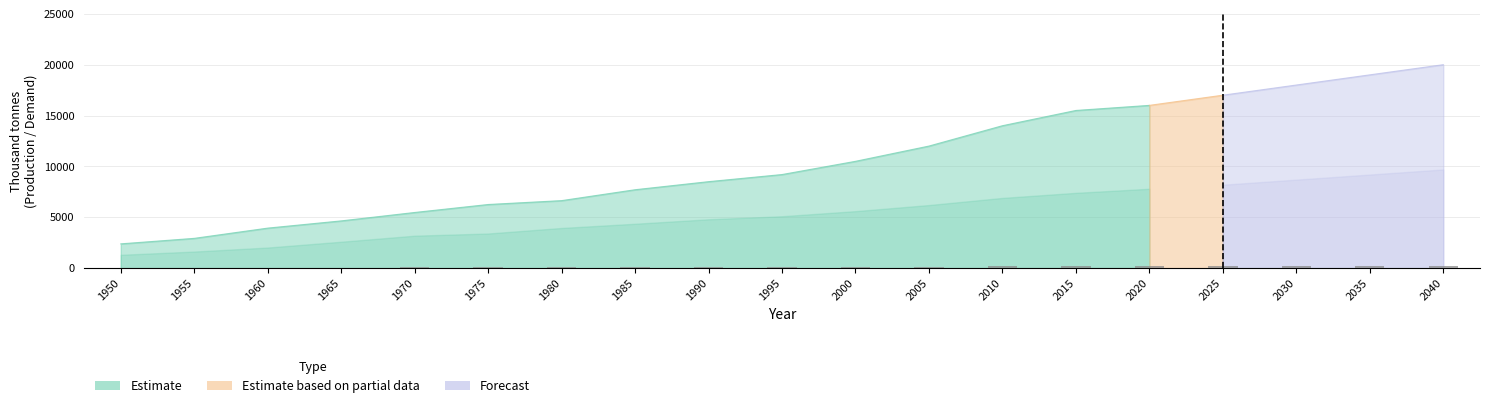

True or false: Primary refining production has a value of 30308.1 at 2035.

False